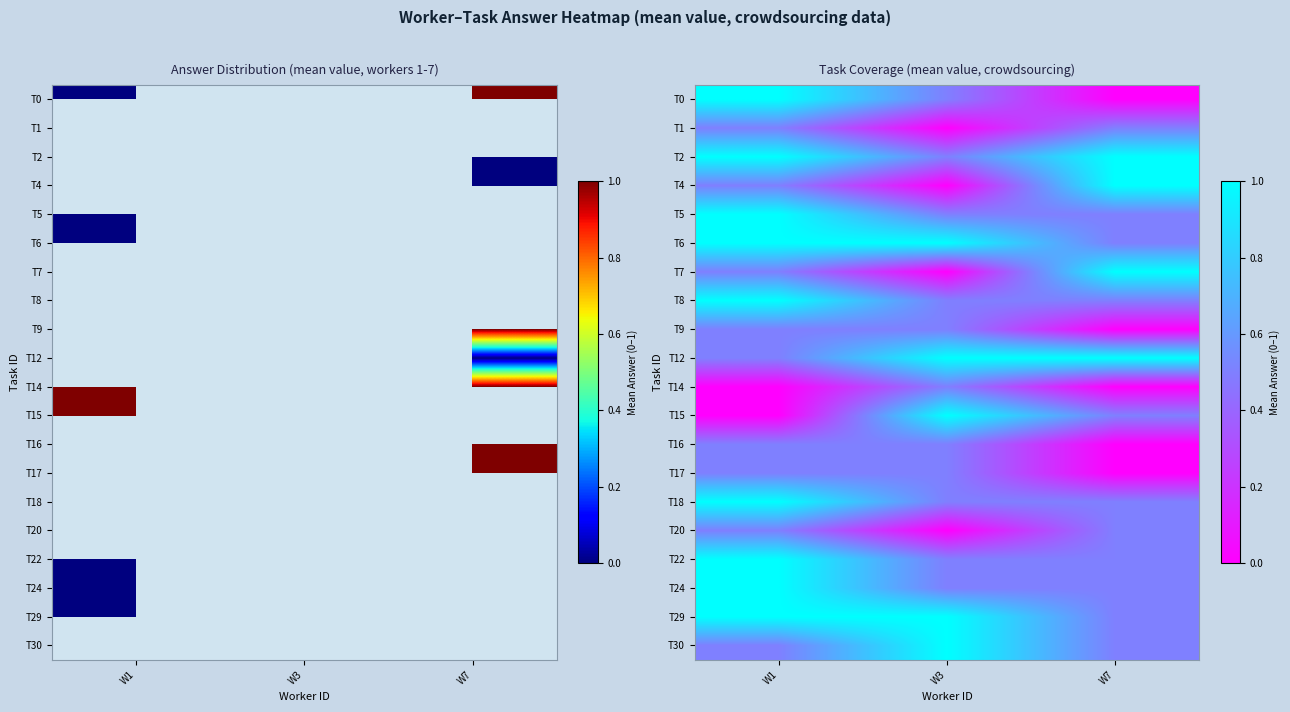

How many data points does each series have?

3